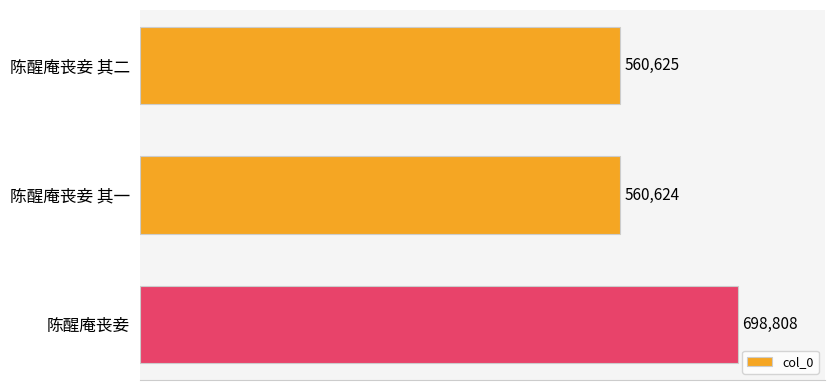

What is the sum of all values?

1820057